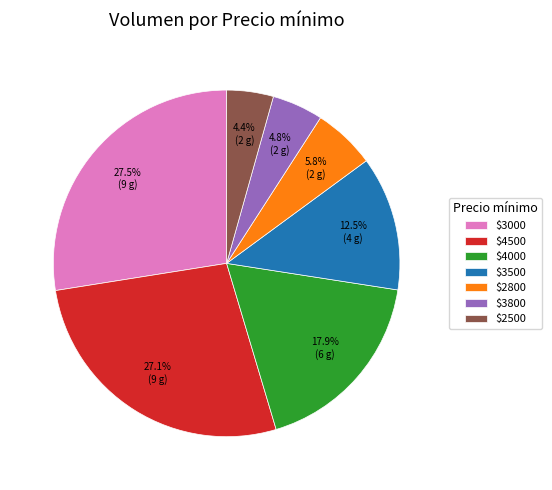

How much of the chart is everything except $4500?

72.9%